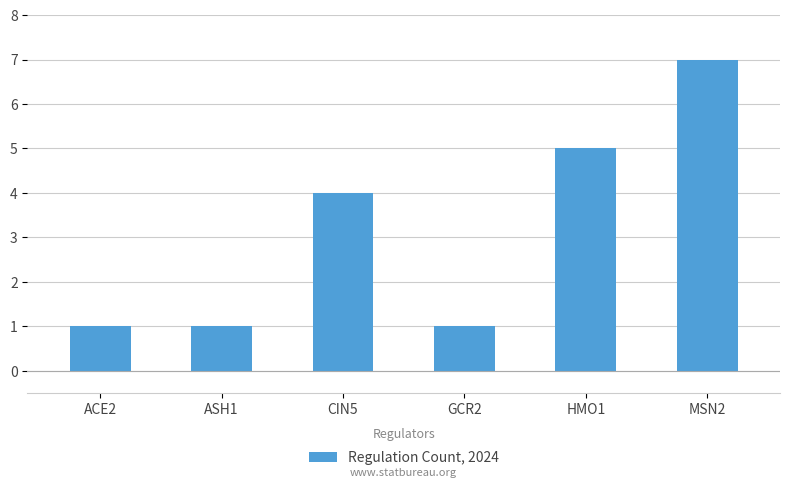

Are the bars horizontal?

No